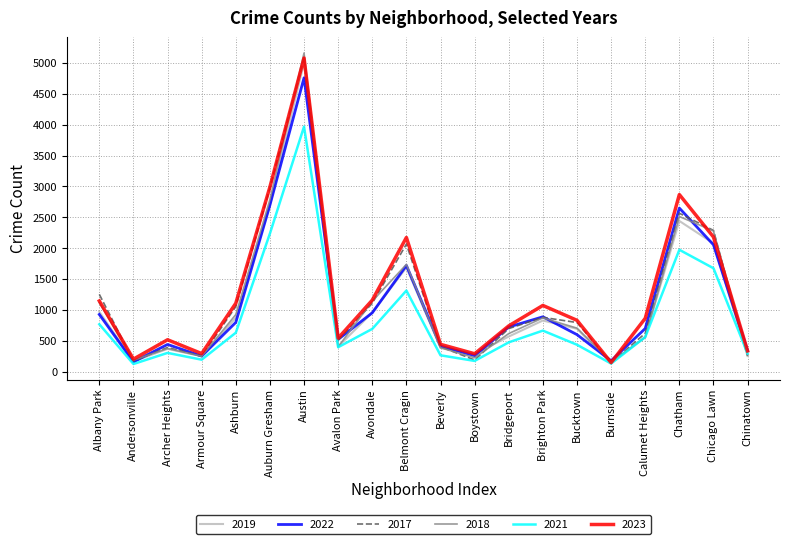

Which category has the highest value across all series?

Austin